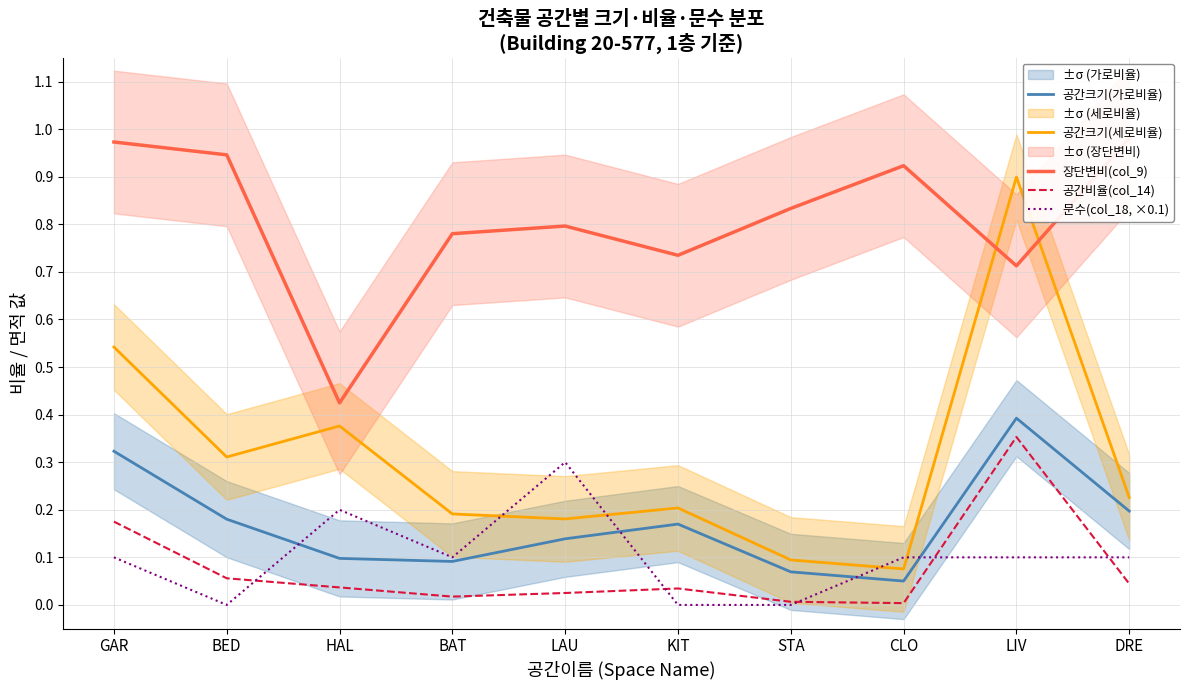

List the labels in order of 장단변비(col_9) value, largest first.

DRE, GAR, BED, CLO, STA, LAU, BAT, KIT, LIV, HAL